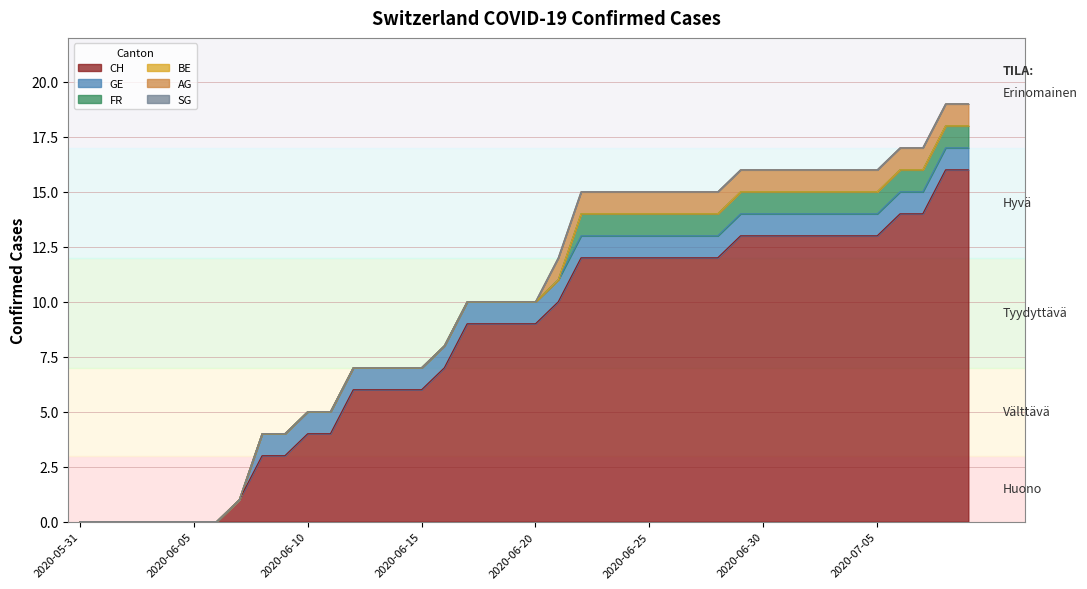

What position from the left is 2020-06-08?

9